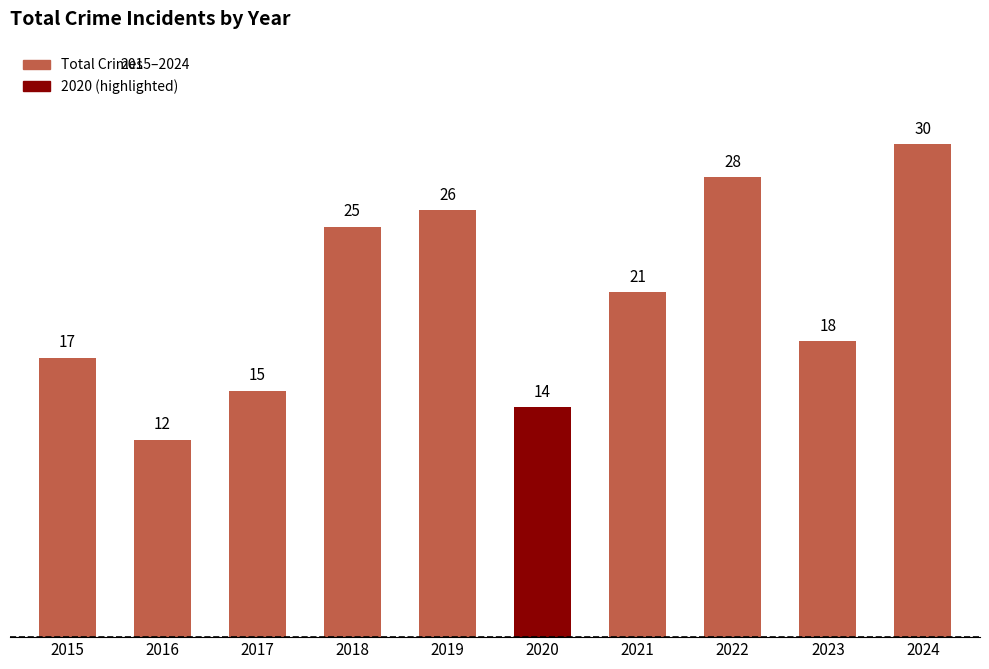

What is the value of the 2nd bar from the left?

12